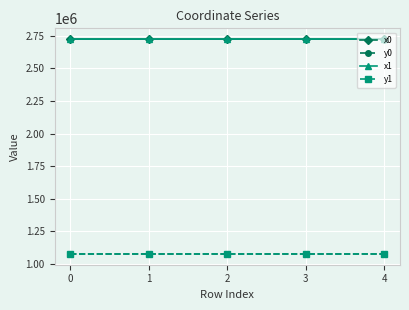

What is the difference between the highest and lowest values at 3?

1645106.3